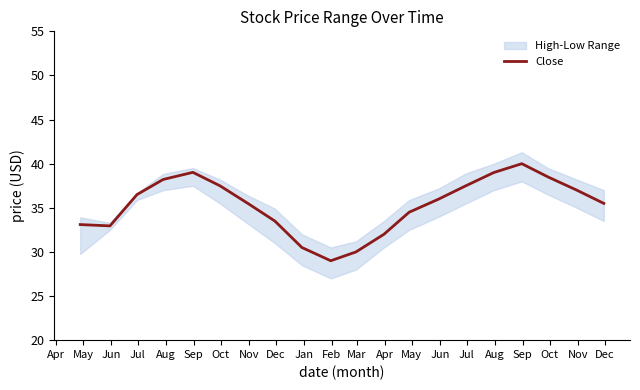

How many data points are above 36?

9